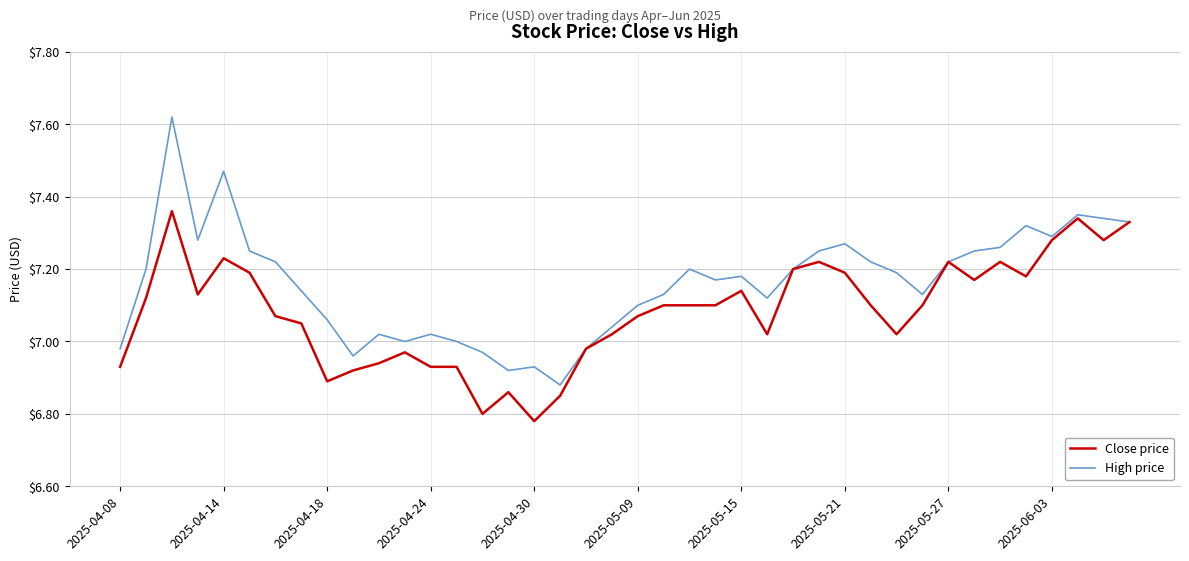

Which series has the widest spread of values?

High price